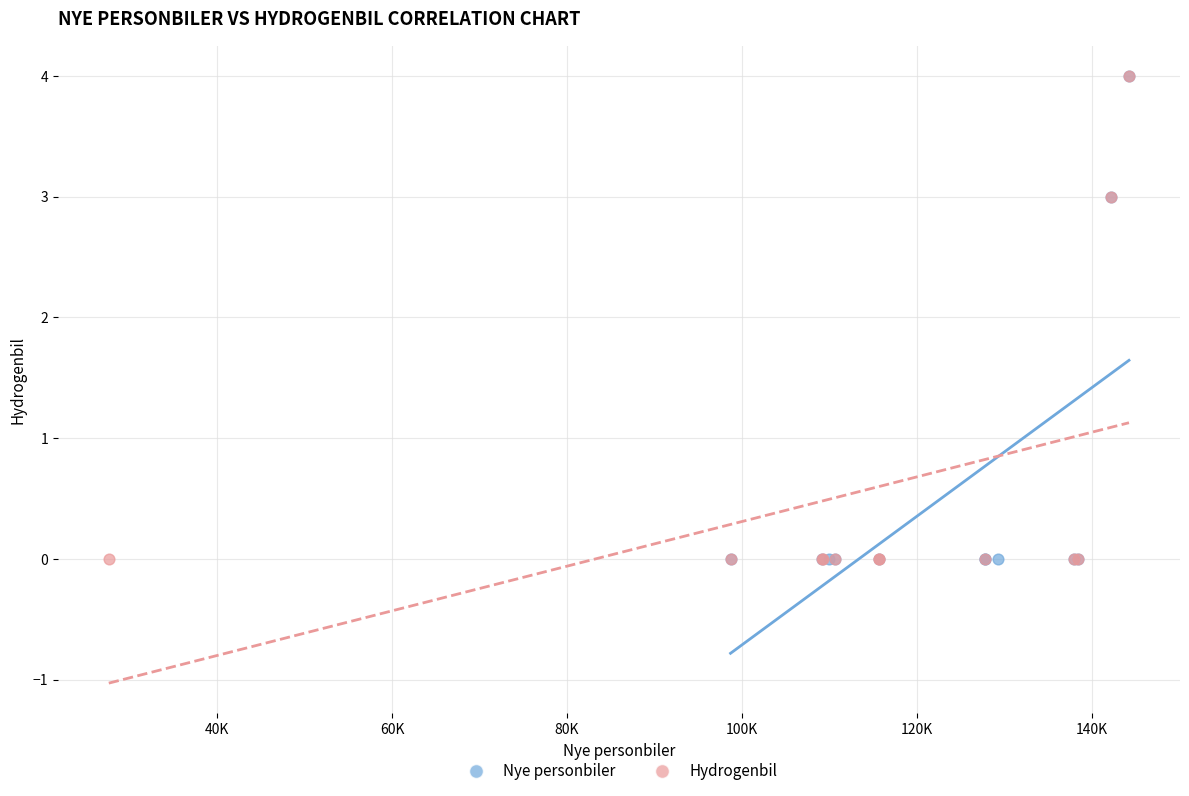

What are all the series names shown in the legend?

Nye personbiler, Hydrogenbil